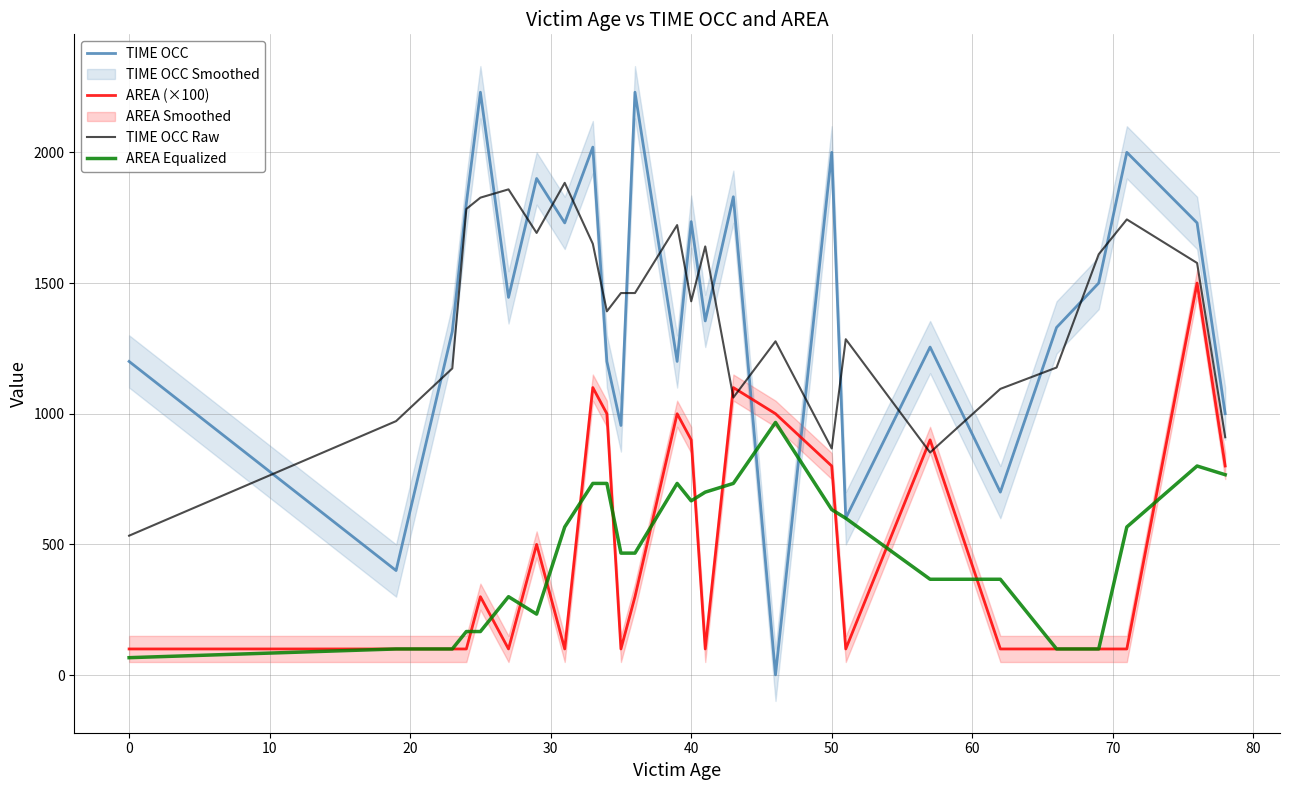

True or false: AREA Equalized and AREA (×100) intersect in this chart.

True